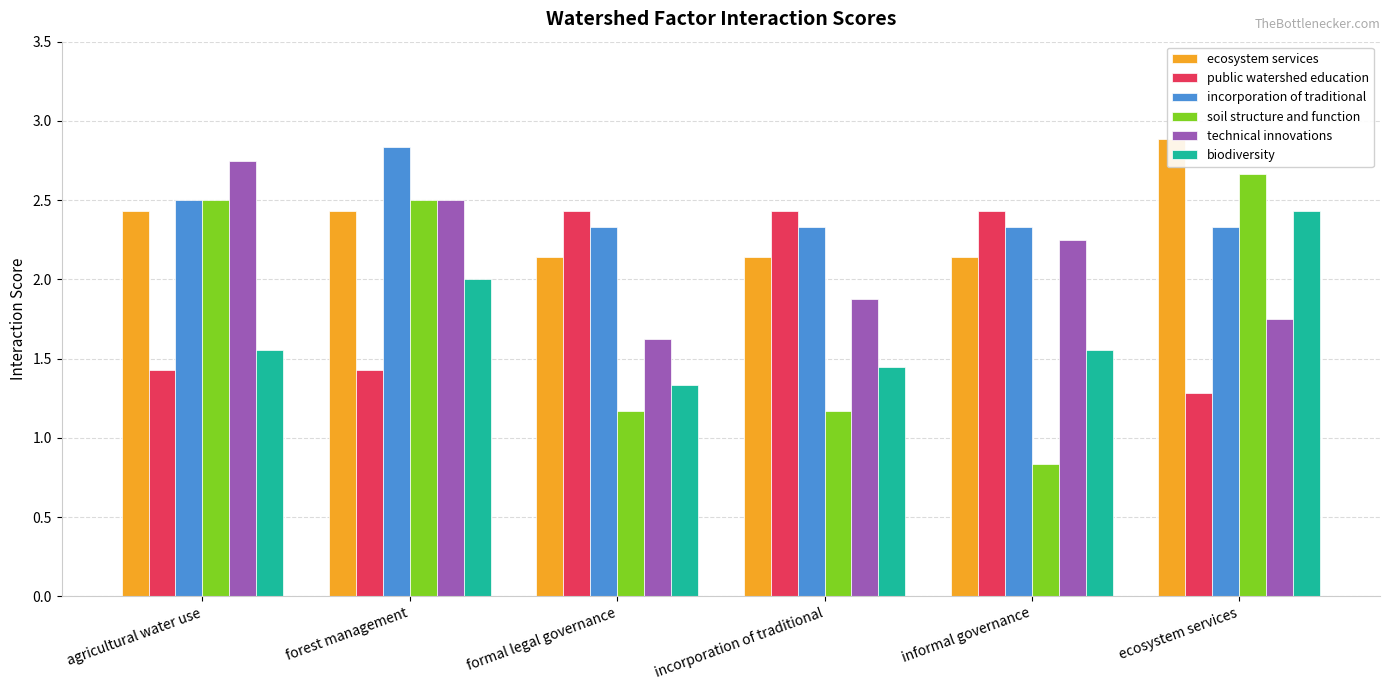

The technical innovations series shows 1.6 at formal legal governance. True or false?

True